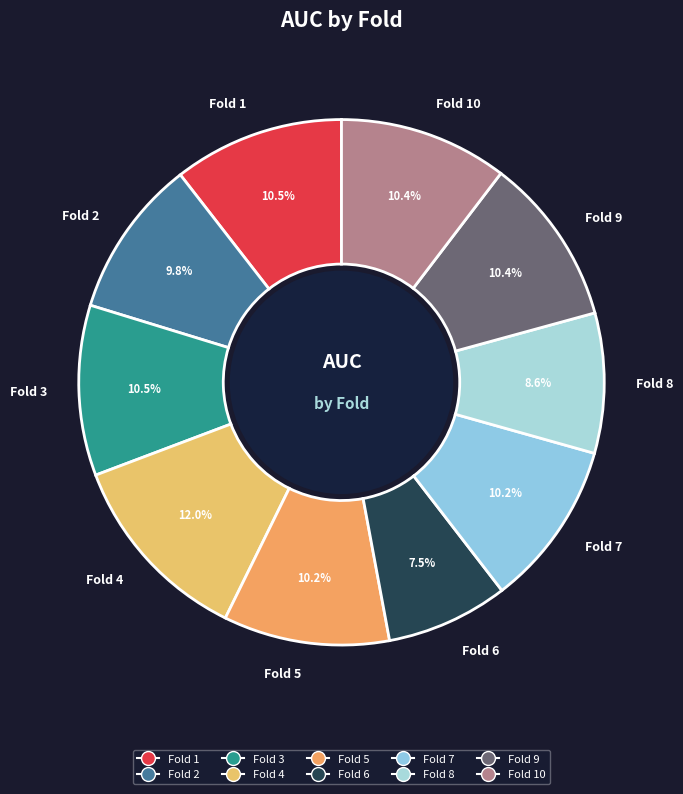

The Fold 6 slice represents 14% of the pie. True or false?

False